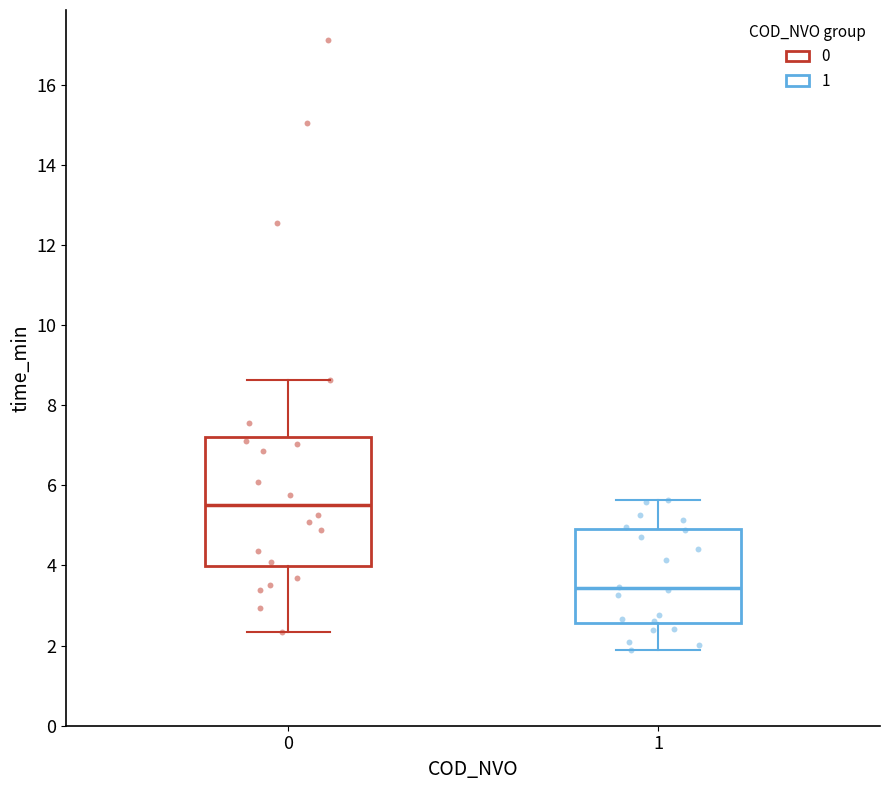

Reading left to right, transcribe this box plot: for each box, give where its median line is, the range the box spans, and where its two whiskers end, as read against the y-axis. The values are not printed on the chart, so give them approximately, as read against the axis.

0: median 5.6, box 4.0 to 7.2, whiskers 2.4 to 8.6
1: median 3.4, box 2.6 to 5.0, whiskers 1.8 to 5.6